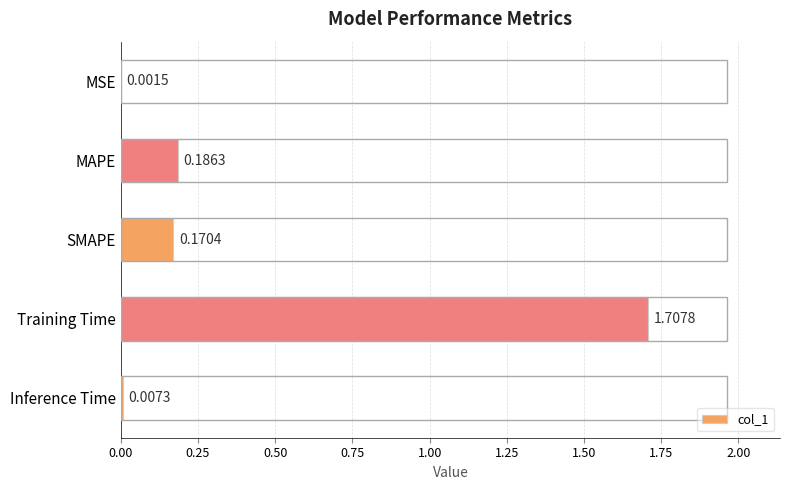

Which has a higher value, SMAPE or Training Time?

Training Time